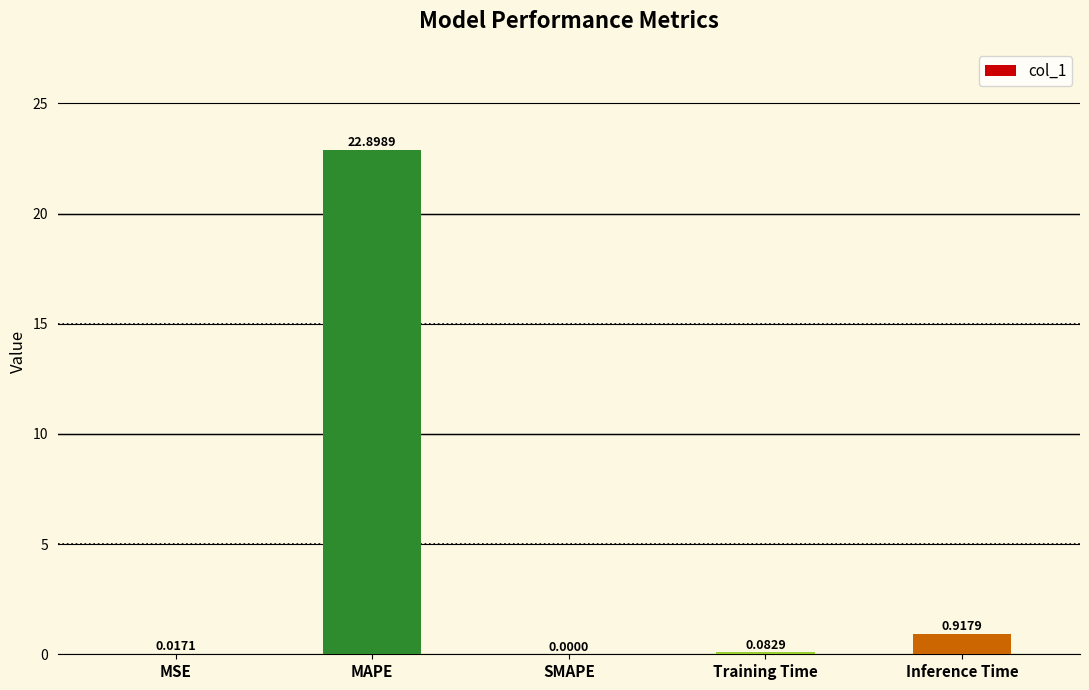

Count the number of values greater than 0.

4